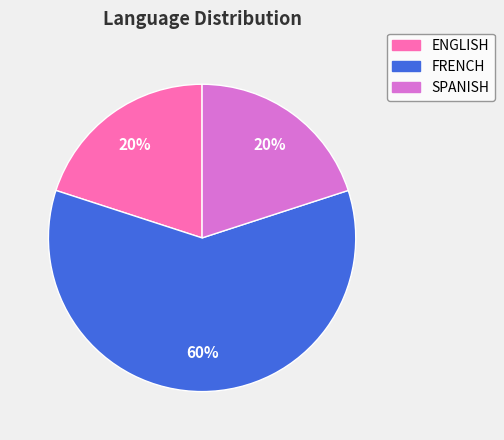

To the nearest percent, what percentage of the pie is ENGLISH?

20%